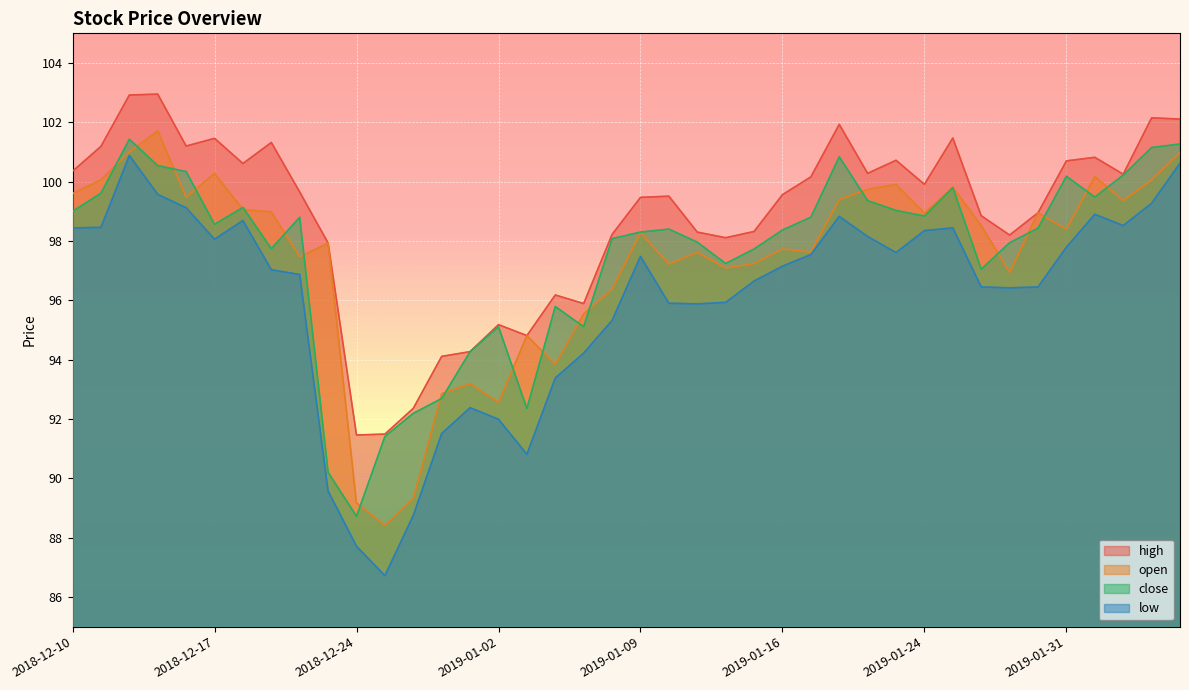

At how many categories does at least one series exceed 87?

40